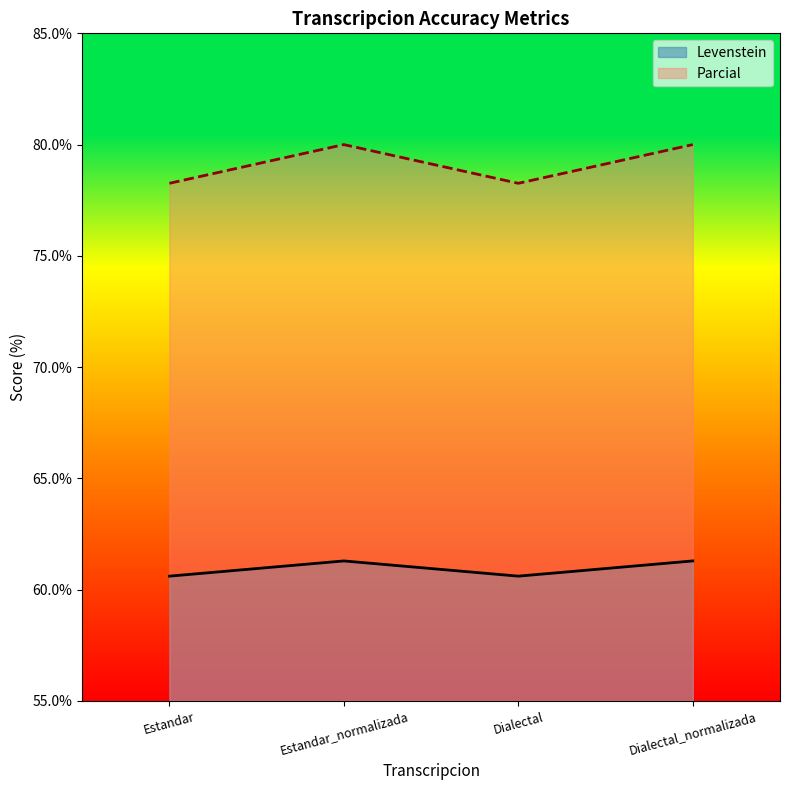

The value of Parcial at Dialectal_normalizada is 80.0. True or false?

True